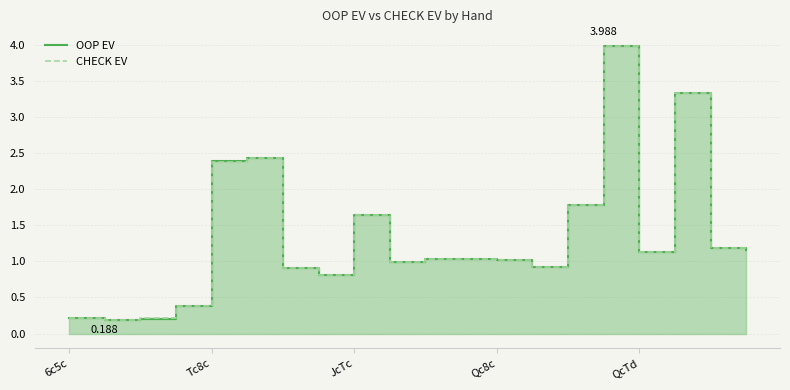

Is it true that CHECK EV equals 1.6 at JcTc?

True